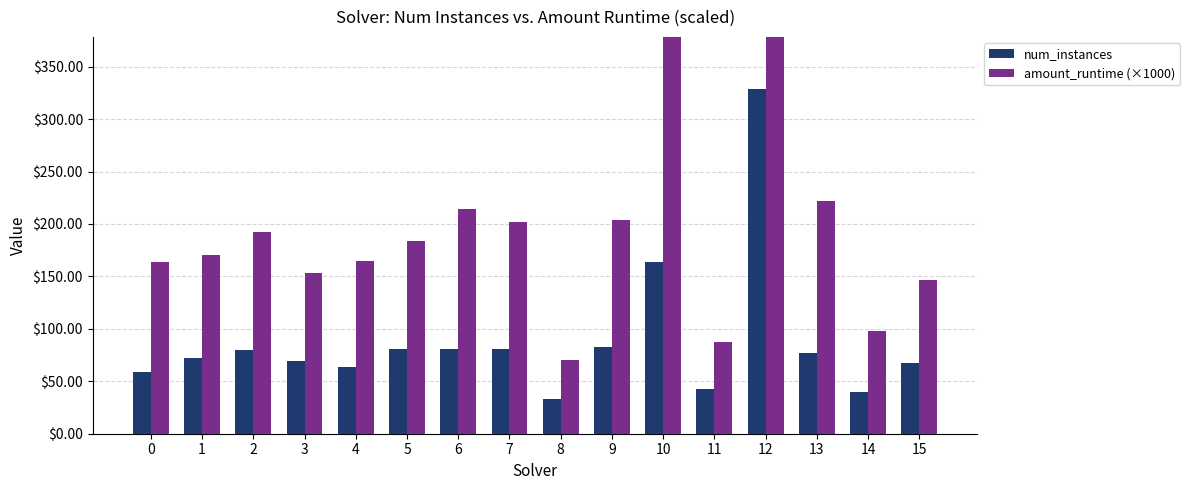

Count the number of data series in this chart.

2